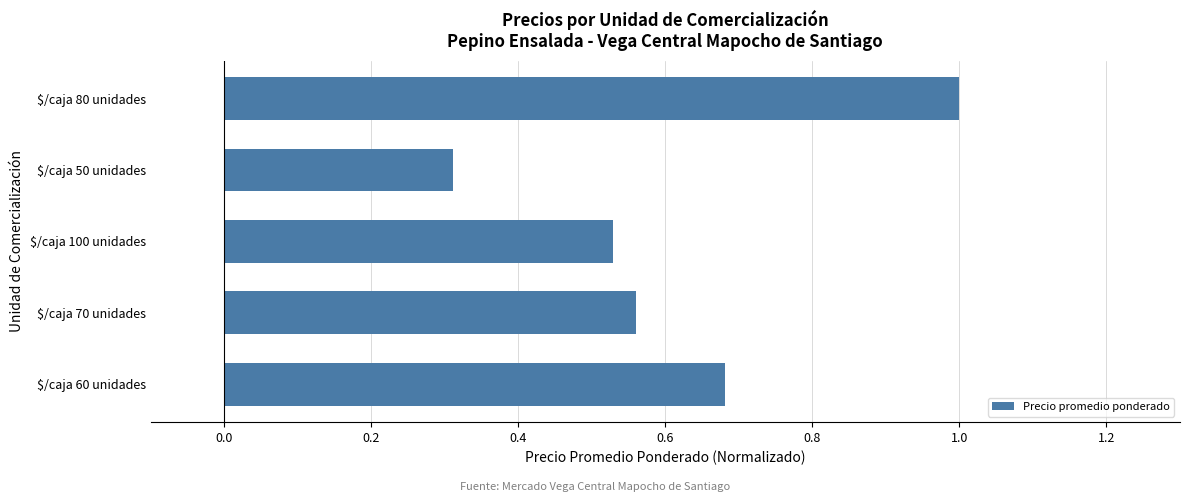

How many categories are shown in the chart?

5